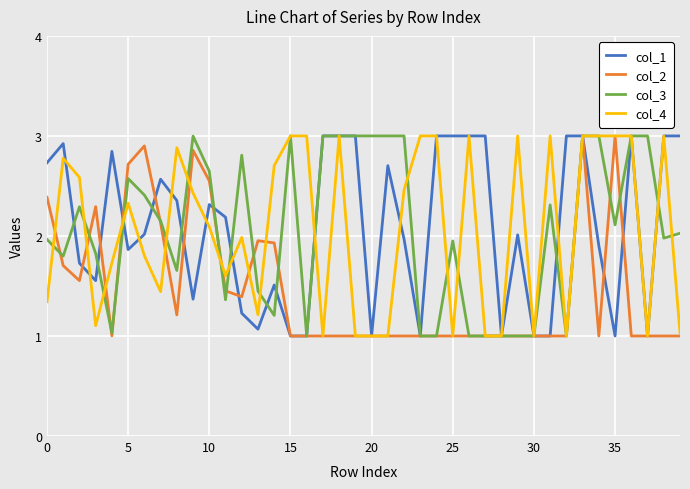

What is the minimum value shown in the chart?

1.0